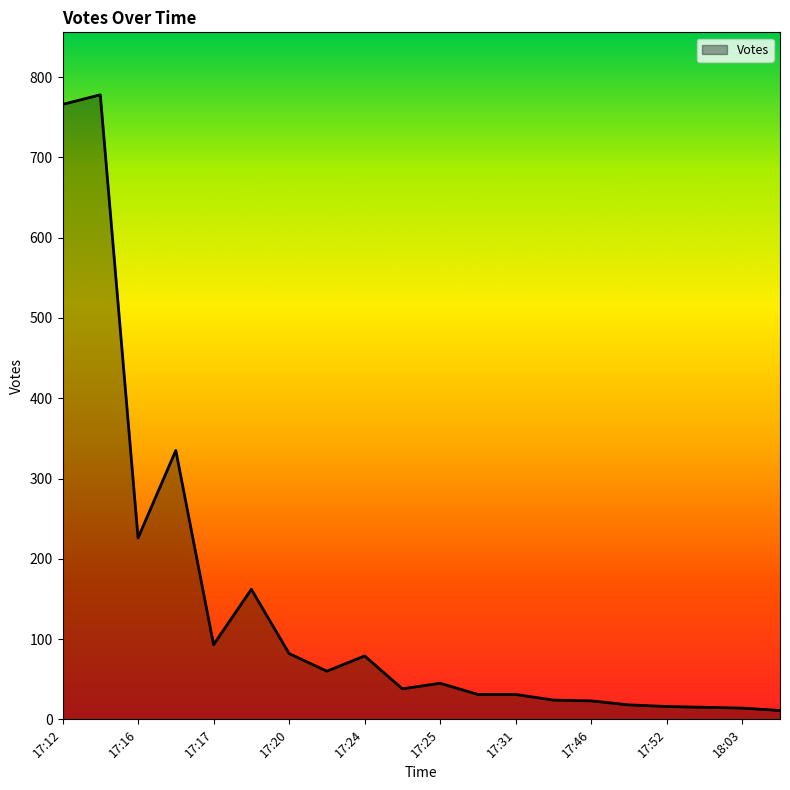

What is the maximum value shown in the chart?

778